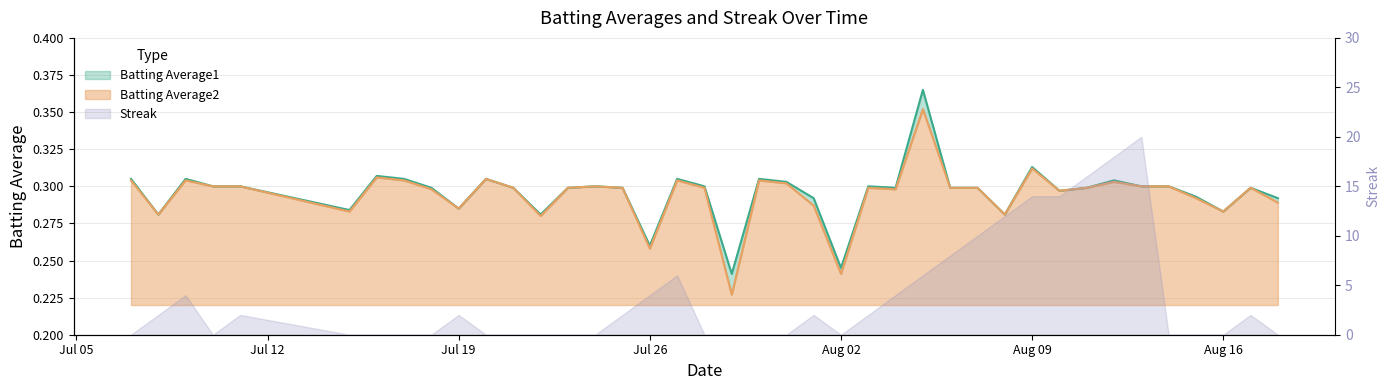

True or false: Batting Average2 and Batting Average1 intersect in this chart.

False